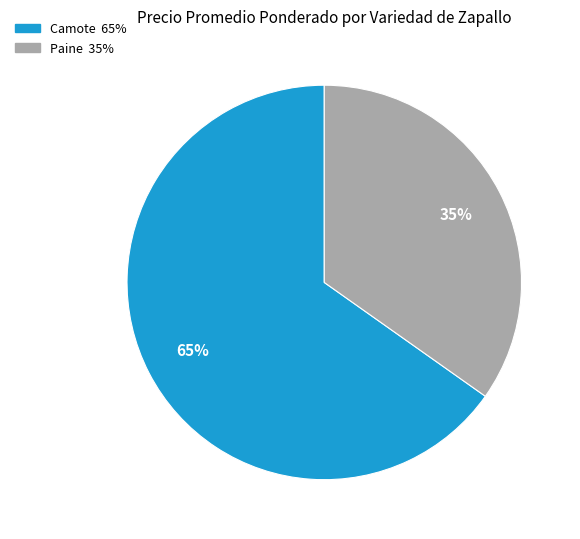

Combined, do Paine and Camote account for over 50%?

Yes